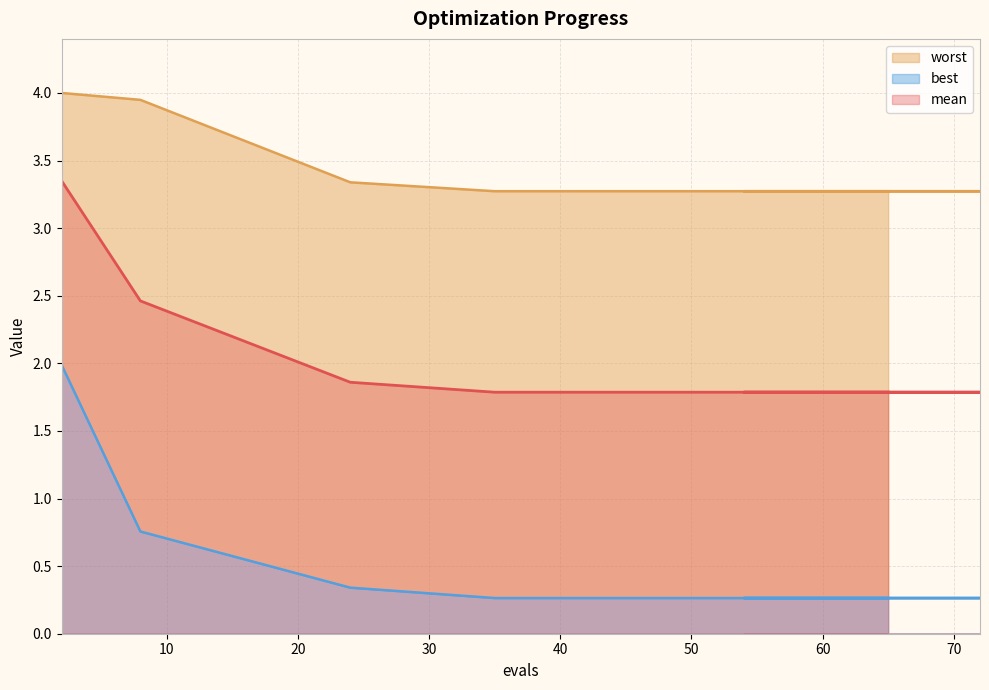

What is the total value across all series at 8?

7.2